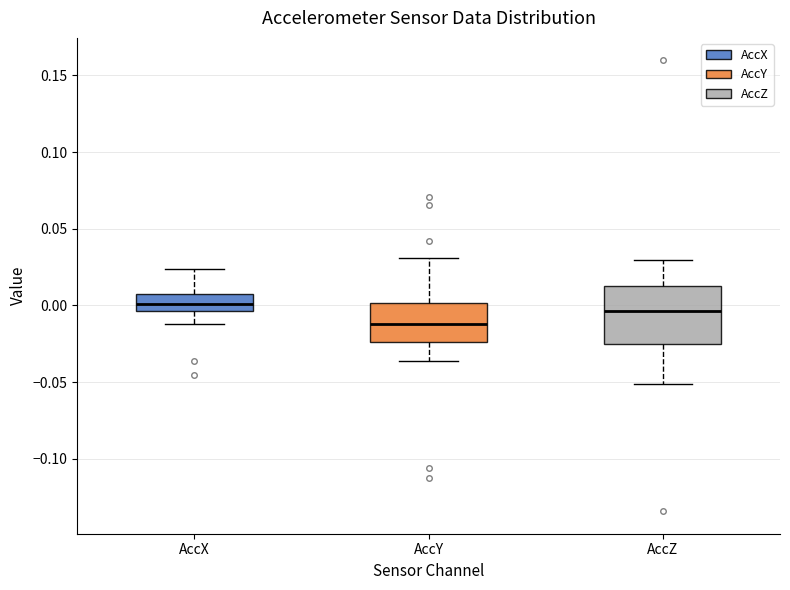

Reading left to right, read every box against the y-axis: the position of its median line, the range the box covers, and the ends of its whiskers. The values are not printed on the chart, so give them approximately, as read against the axis.

AccX: median 0.000, box -0.005 to 0.010, whiskers -0.010 to 0.025
AccY: median -0.010, box -0.025 to 0.000, whiskers -0.035 to 0.030
AccZ: median -0.005, box -0.025 to 0.015, whiskers -0.050 to 0.030